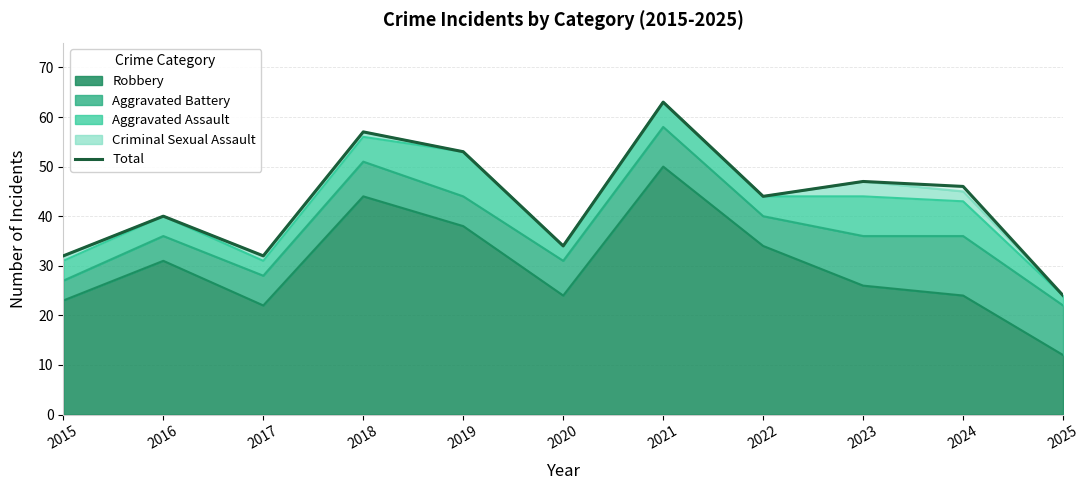

How many categories are shown in the chart?

11